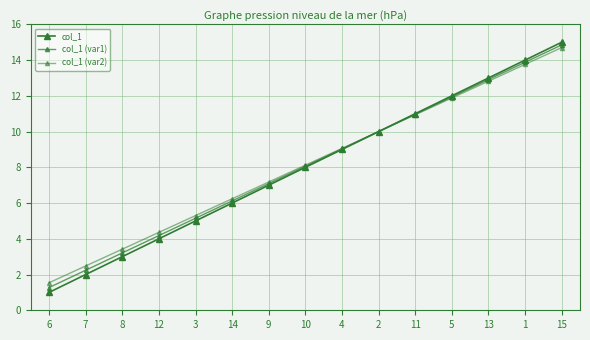

Which series has the widest spread of values?

col_1